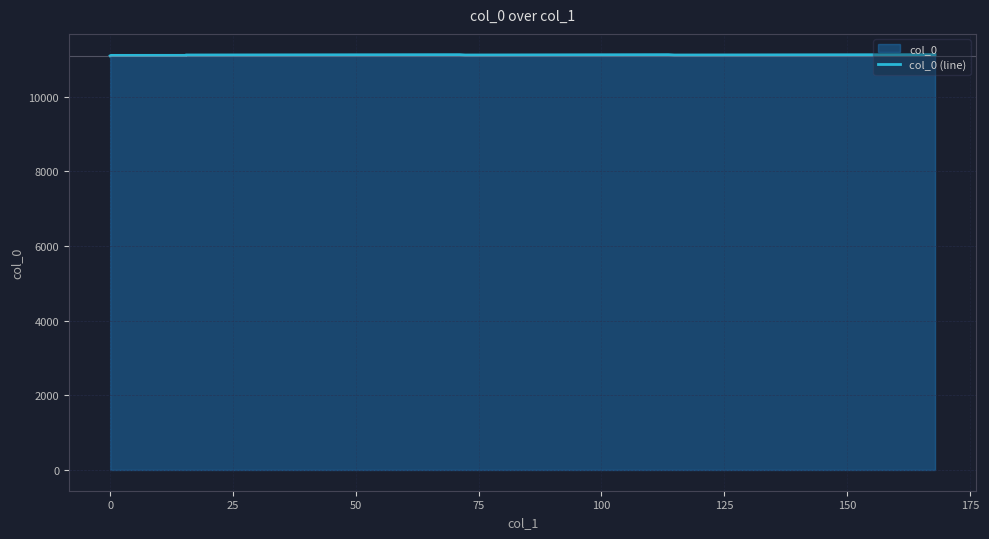

What is the maximum value shown in the chart?

11130